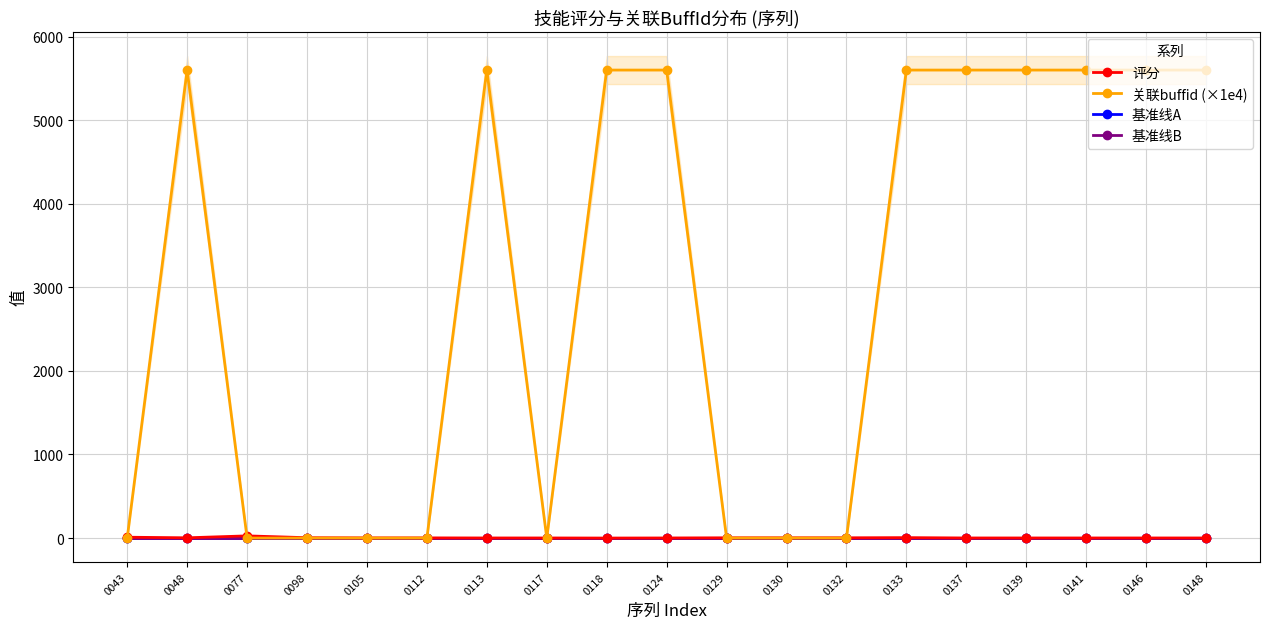

How many categories are shown in the chart?

19